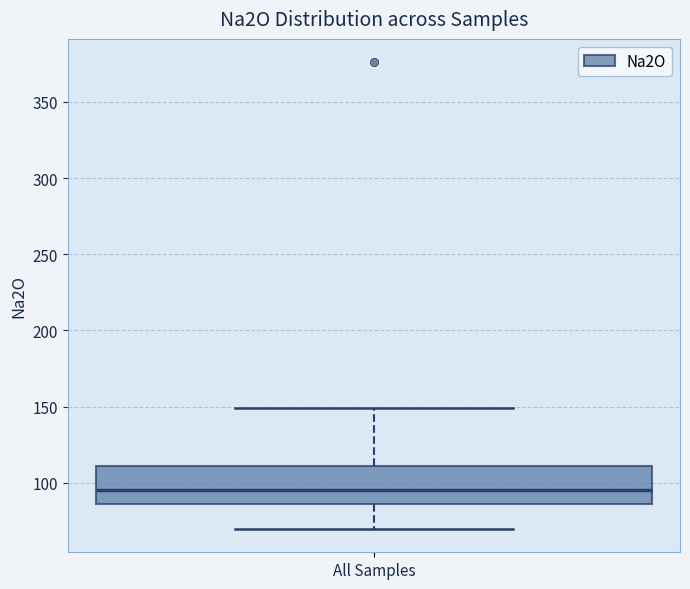

Transcribe this box plot: give where the median line is, the range the box spans, and where the two whiskers end, as read against the y-axis. The values are not printed on the chart, so give them approximately, as read against the axis.

median 95, box 85 to 110, whiskers 70 to 150